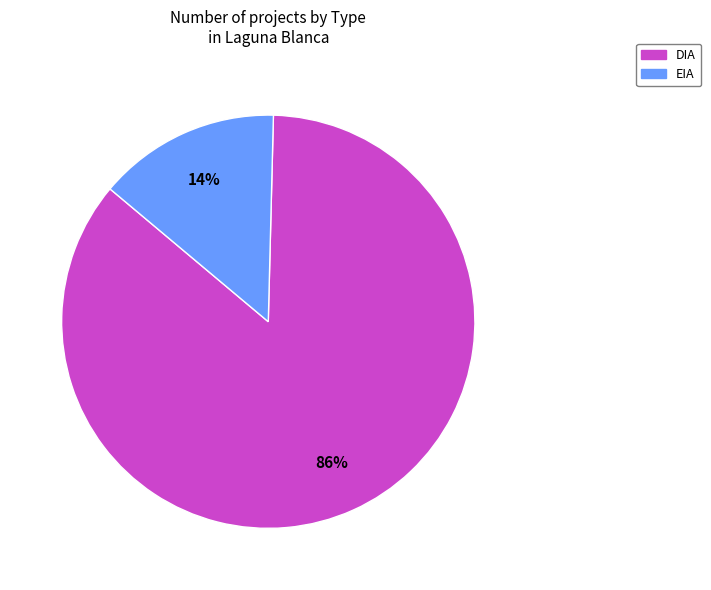

To the nearest percent, what is the combined percentage of EIA and DIA?

100%